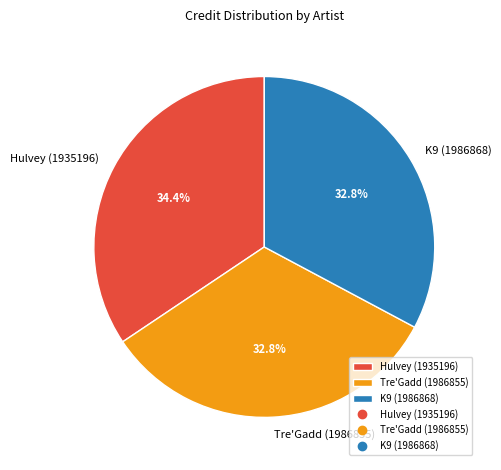

To the nearest percent, what percentage of the pie is Tre'Gadd (1986855)?

33%